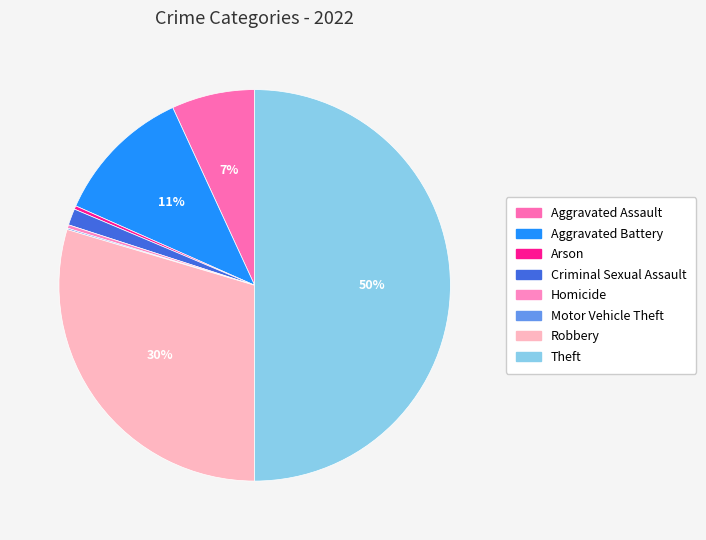

What is the ratio of the value at Theft to the value at Aggravated Battery?

4.4